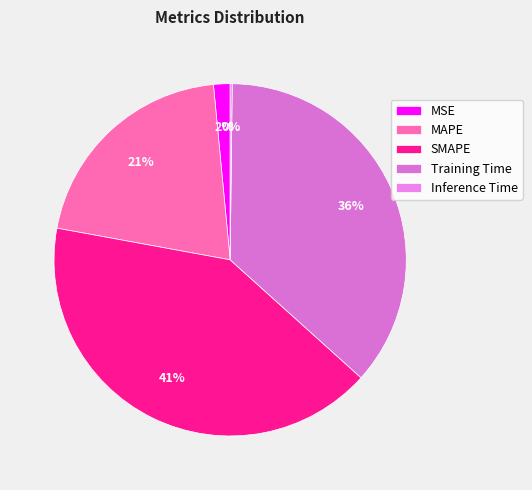

Which slice is the largest?

SMAPE